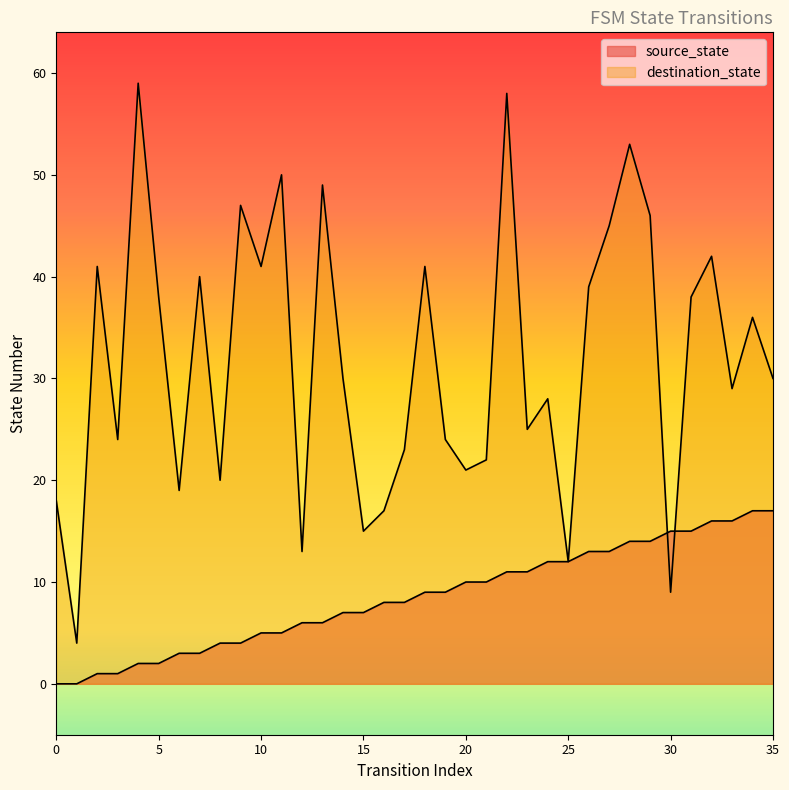

Where does the source_state series first go above 9?

20